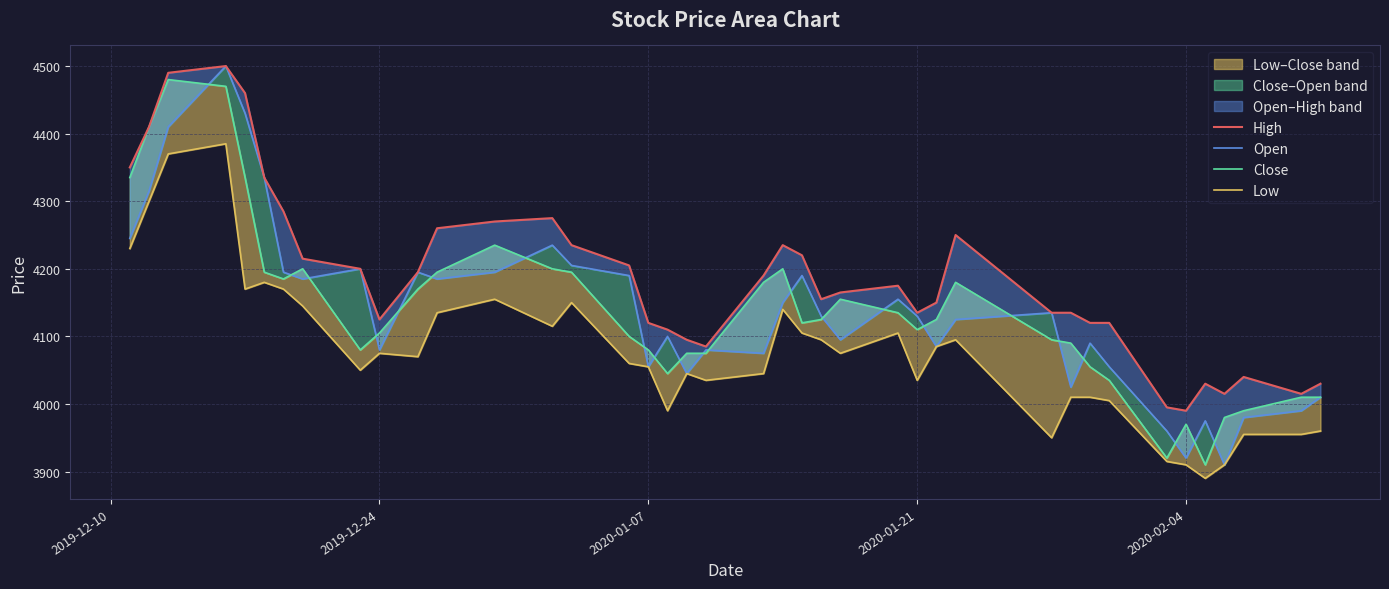

Which series has the largest total across all categories?

High